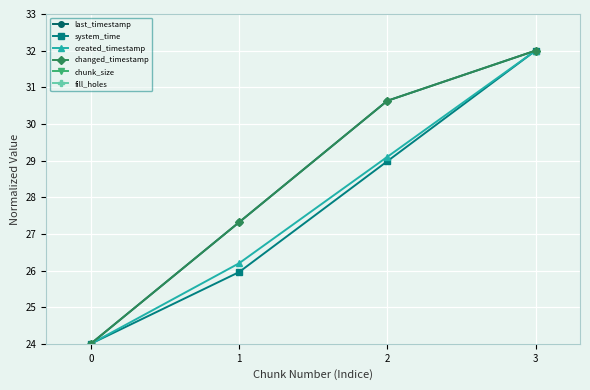

True or false: chunk_size and fill_holes intersect in this chart.

False